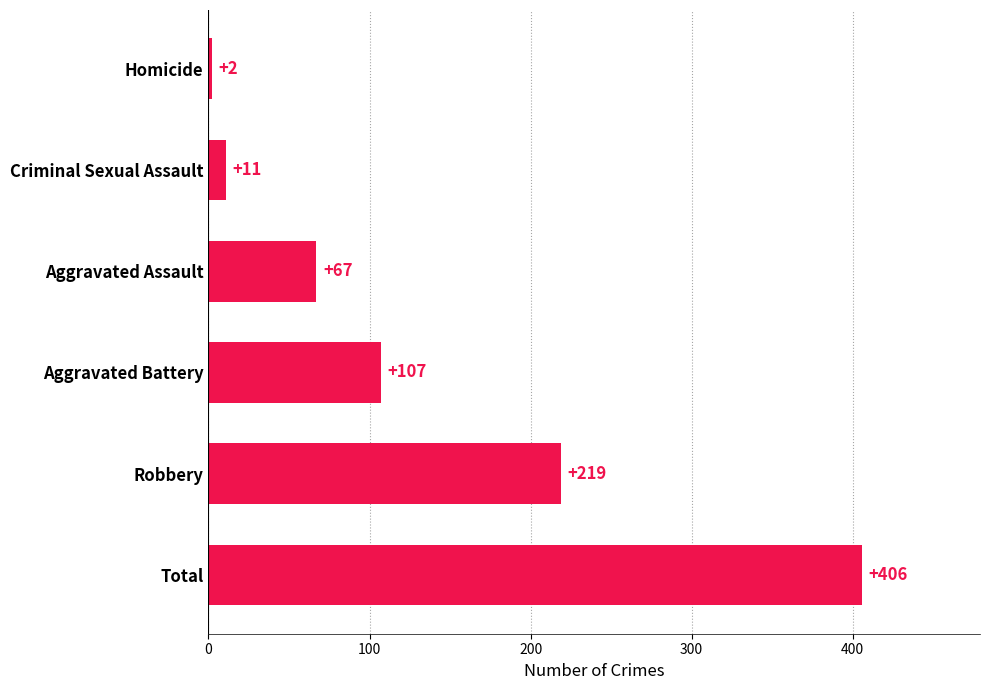

True or false: the data shows 67 at Aggravated Assault.

True